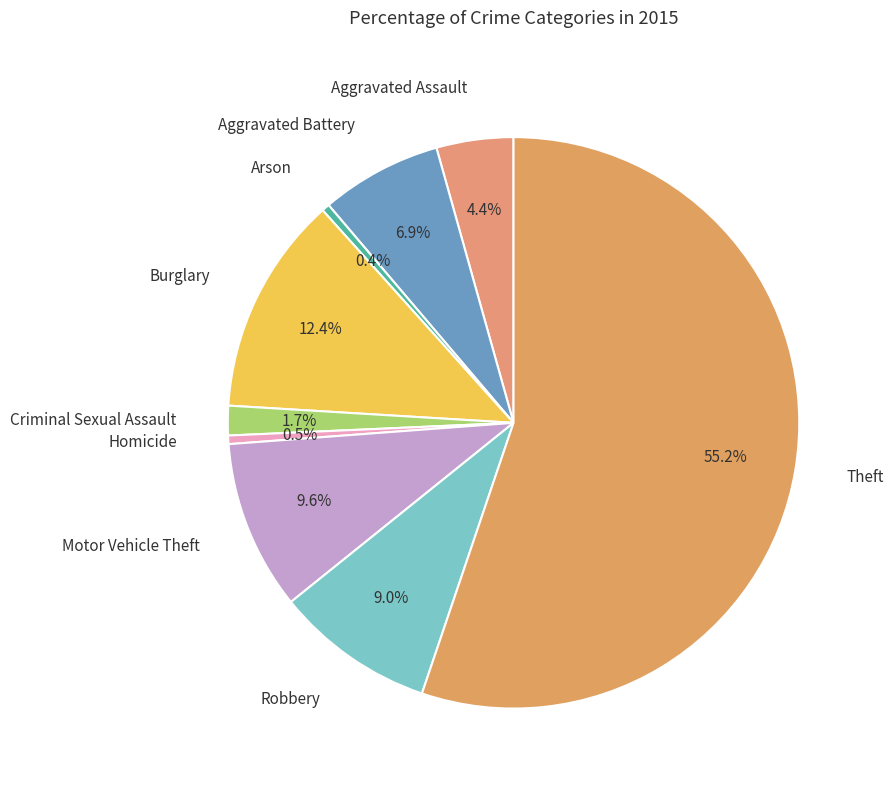

To the nearest percent, what is the average slice percentage?

11%